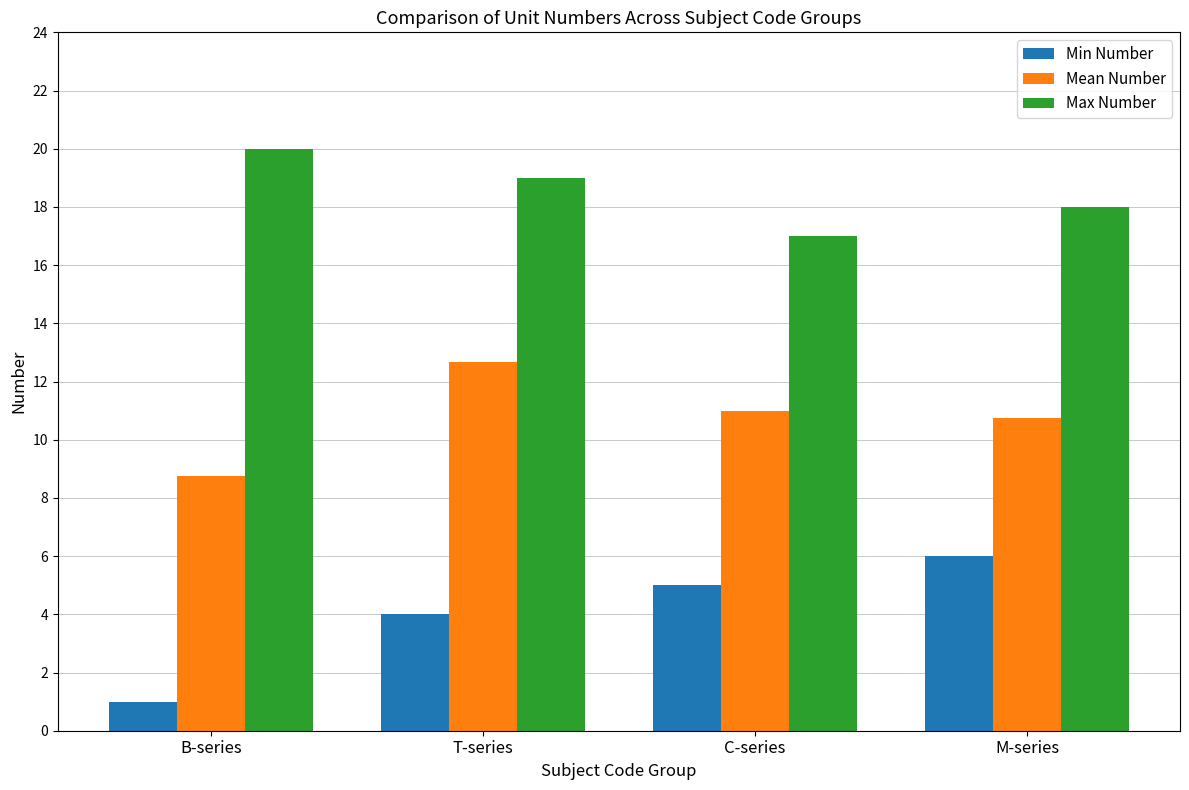

What is the approximate value of Mean Number at B-series?

8.8